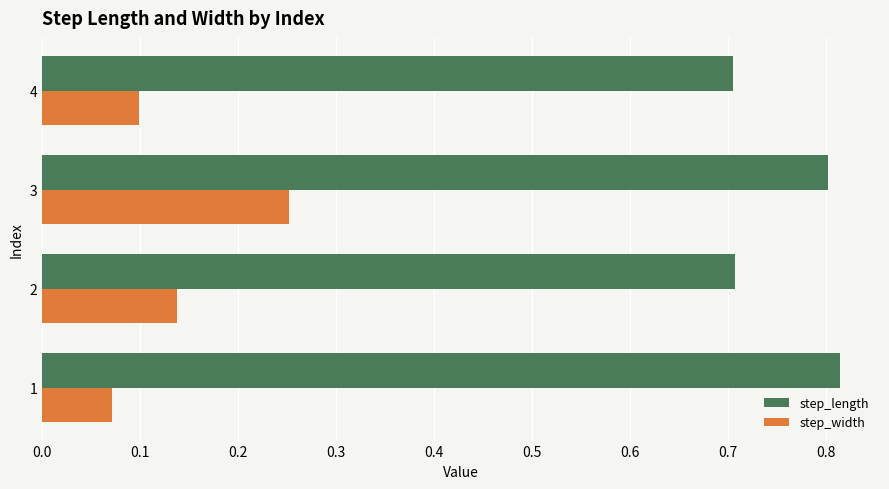

Count the step_length values in the range 0 to 1.

4